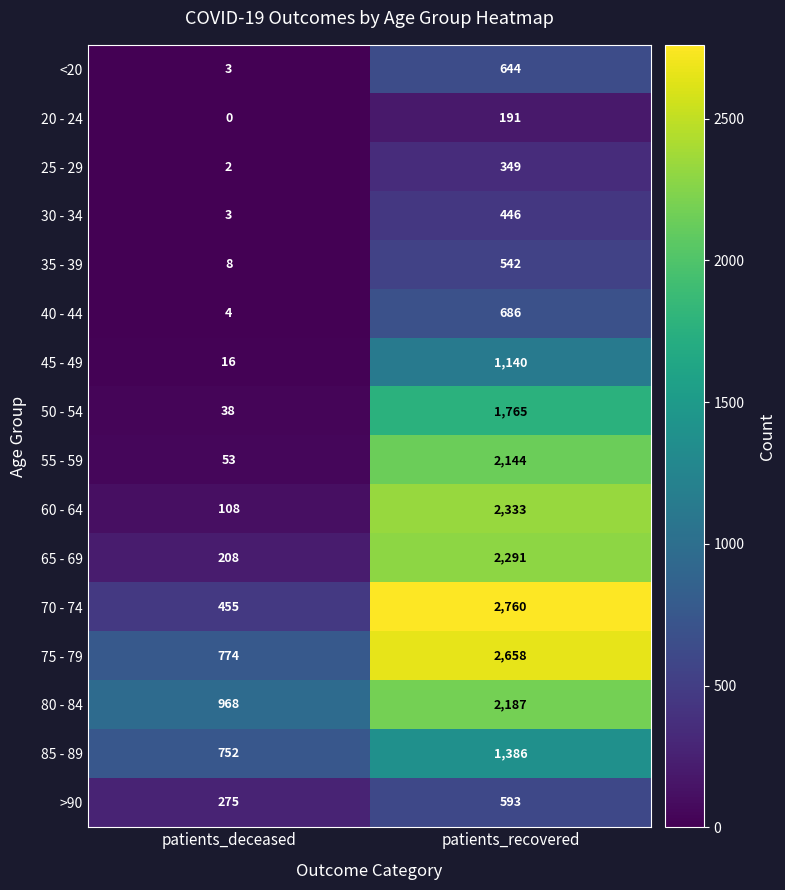

What is the approximate value of 65 - 69 at patients_recovered?

2291